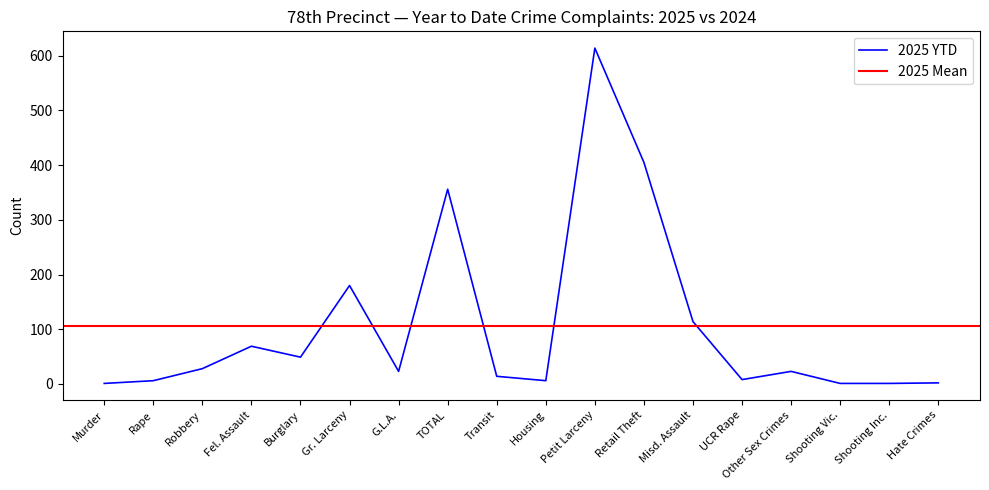

At which label is the value closest to 307?

TOTAL